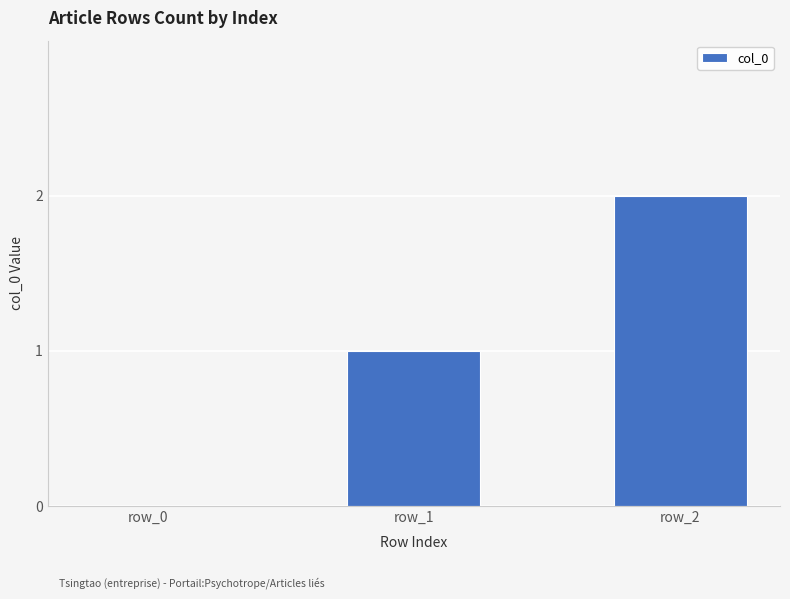

Is it true that the value at row_2 is 2?

True